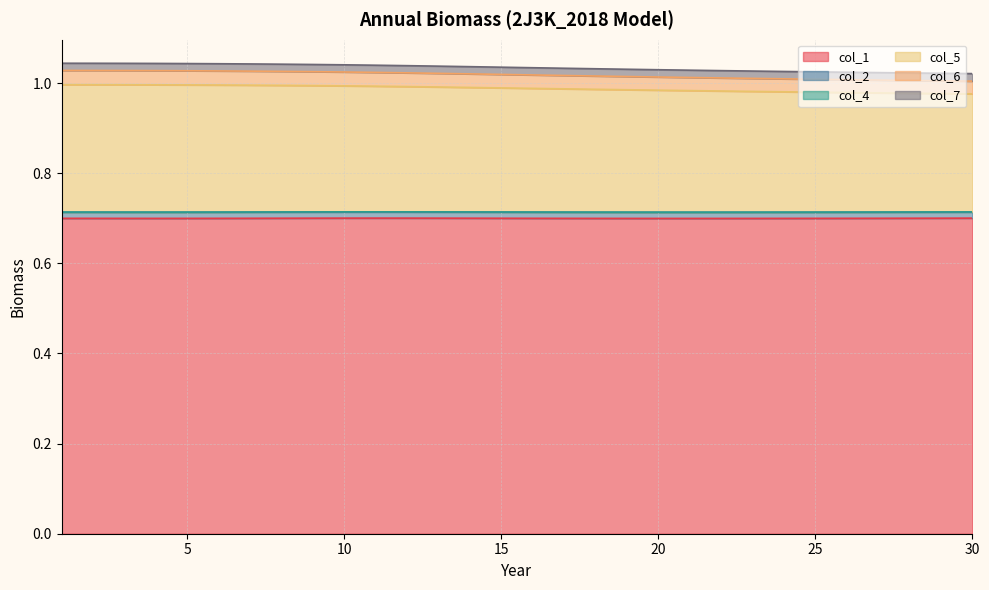

True or false: col_5 and col_1 cross at least once.

False